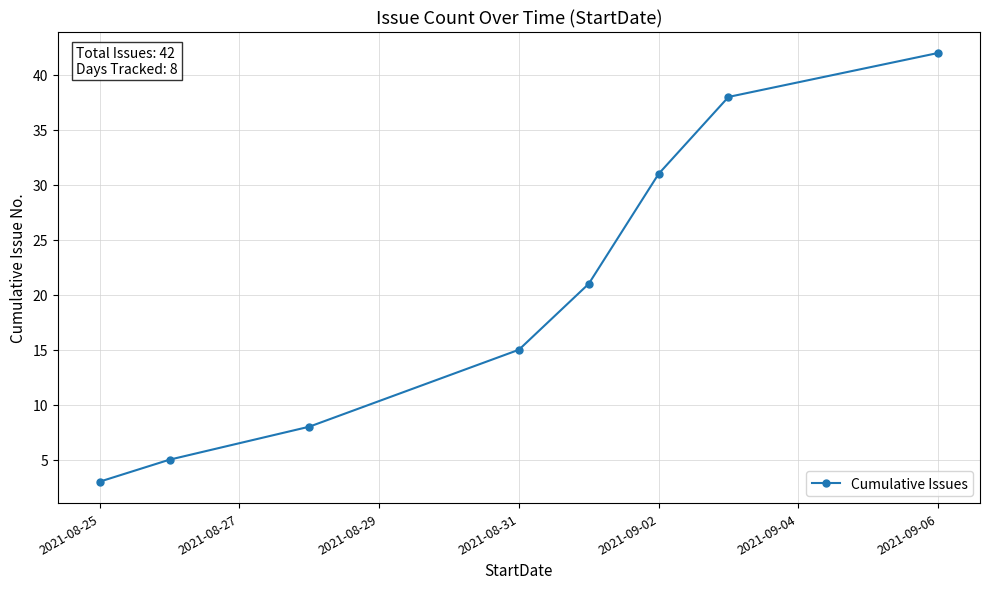

What is the greatest value displayed?

42